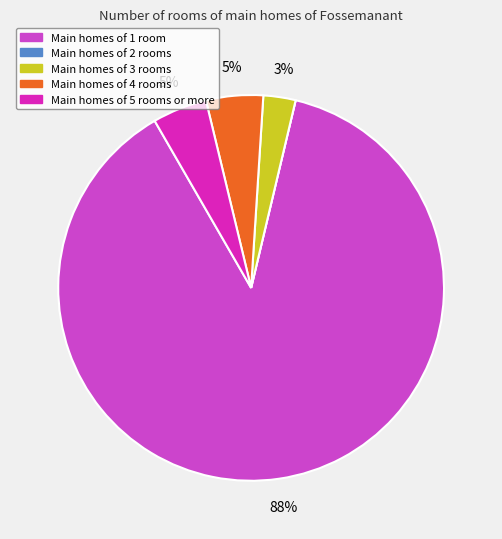

To the nearest percent, what is the average slice percentage?

20%